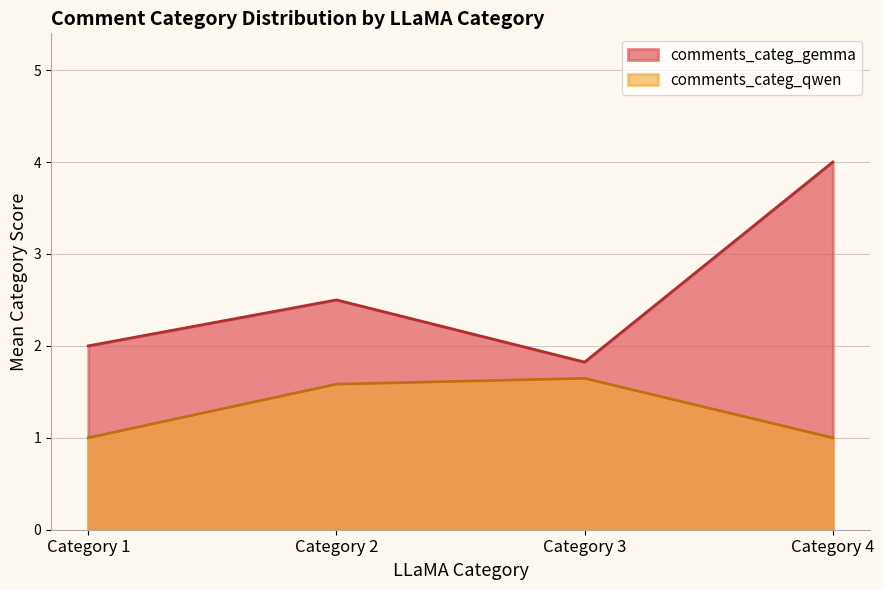

What is the difference between the maximum and minimum values in the comments_categ_gemma series?

2.2